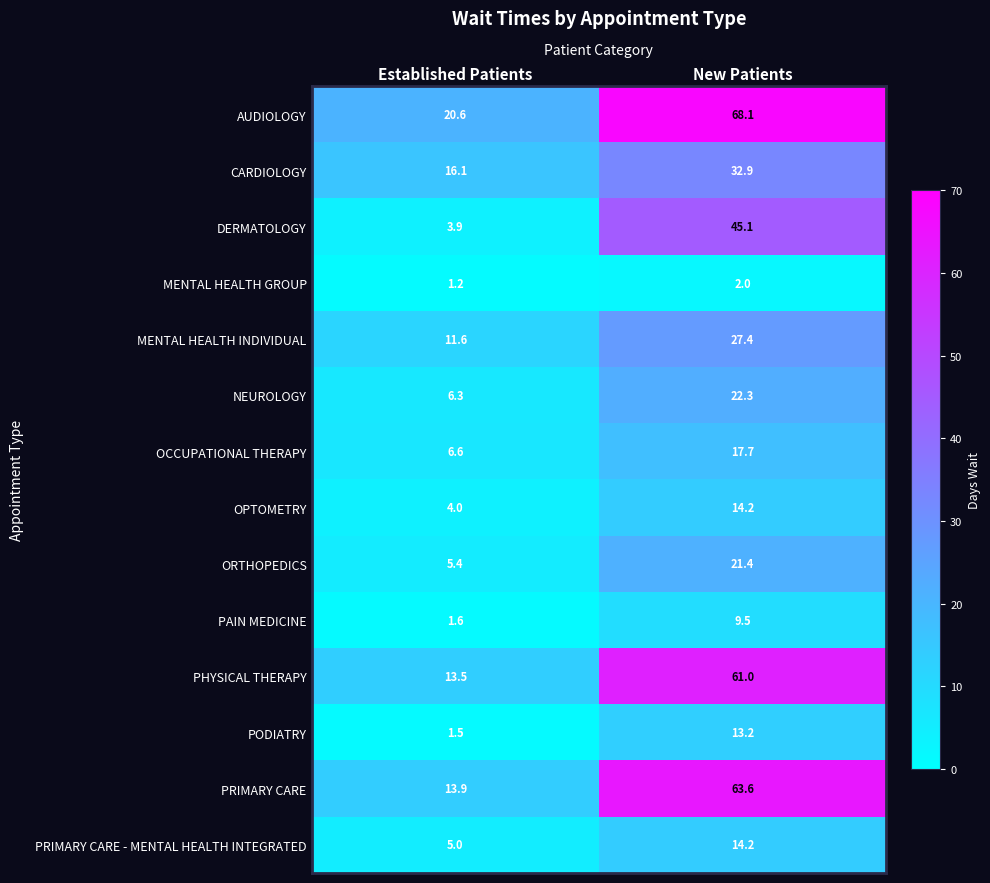

What is the sum of all PRIMARY CARE - MENTAL HEALTH INTEGRATED values?

19.2